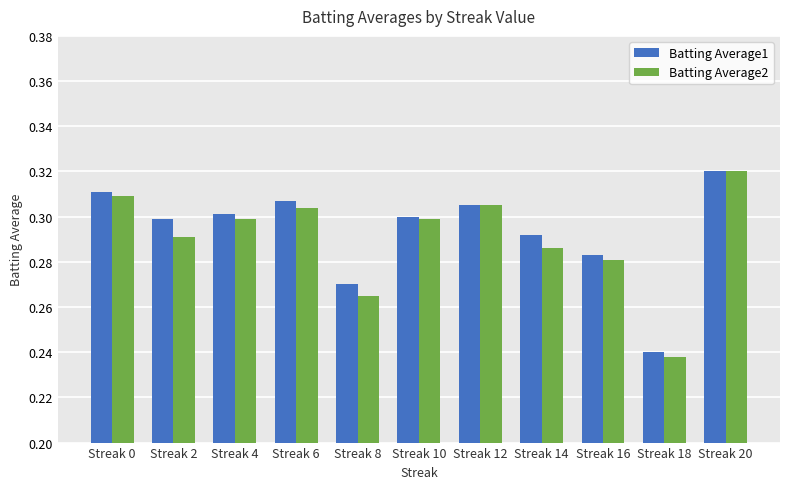

What is the total value across all series at Streak 10?

0.6